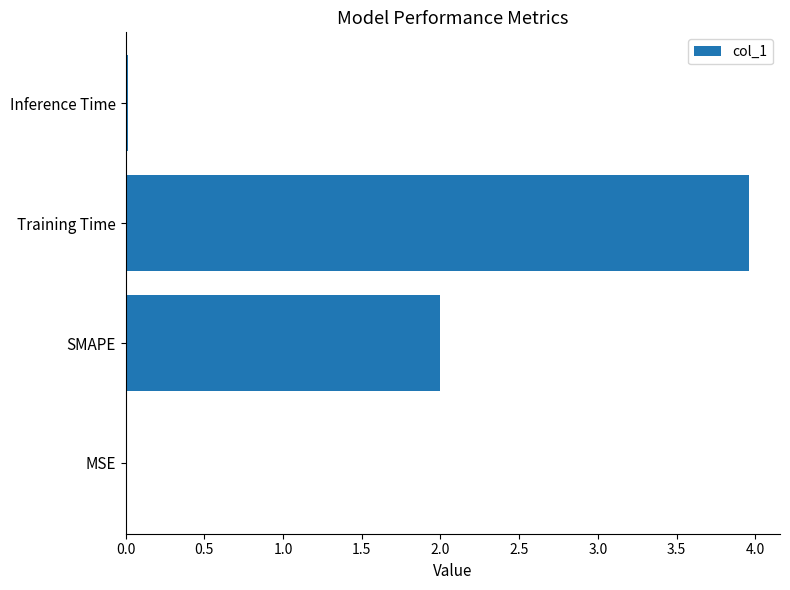

The value at SMAPE is 2.6. True or false?

False